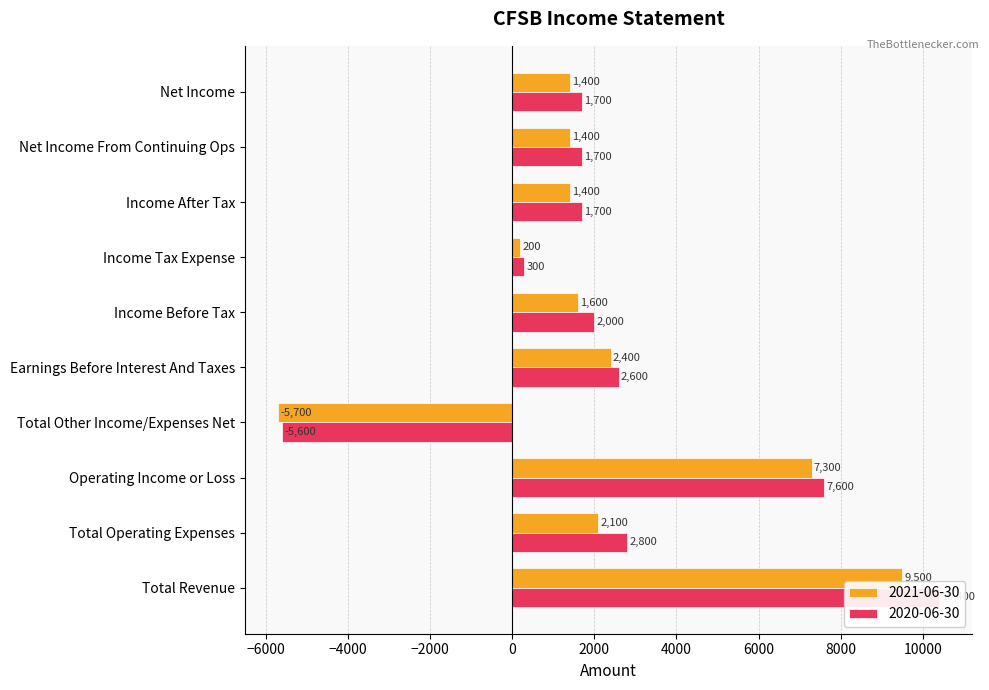

How many bars are there in each group?

2